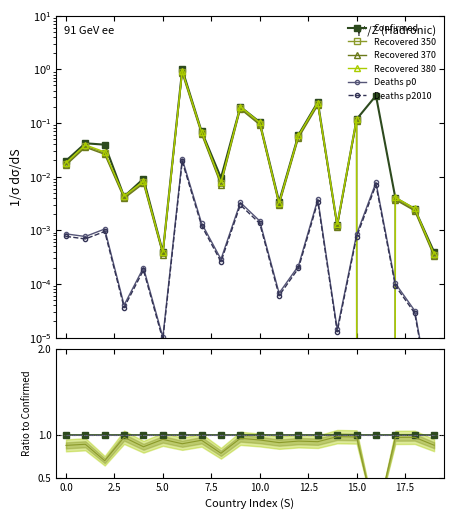

Does the chart have visible grid lines?

No